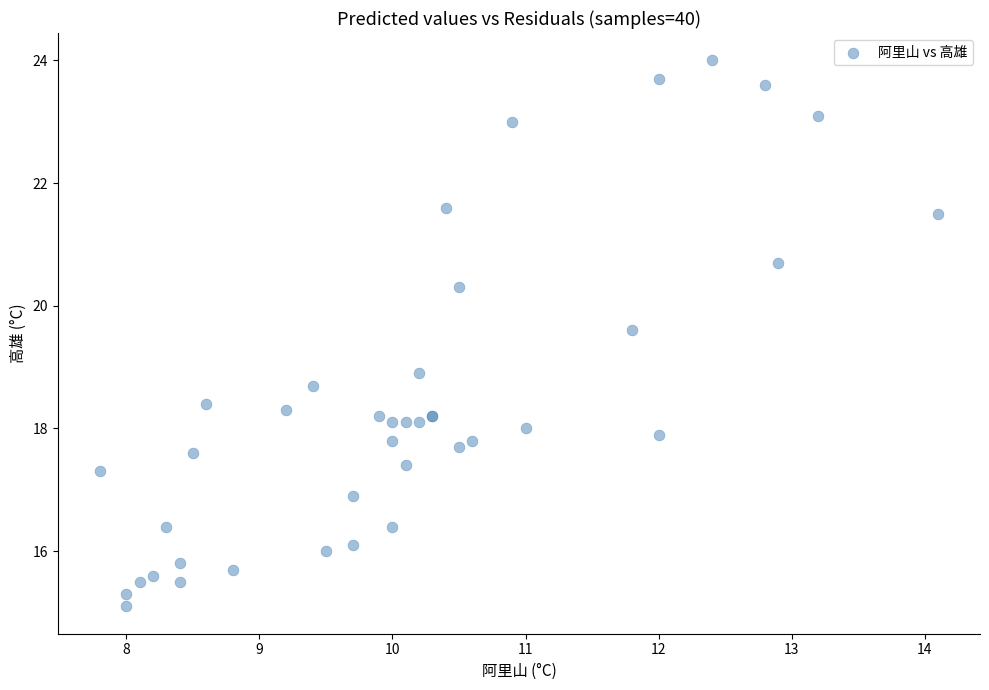

What Y value in the scatter plot is closest to 19?

18.9